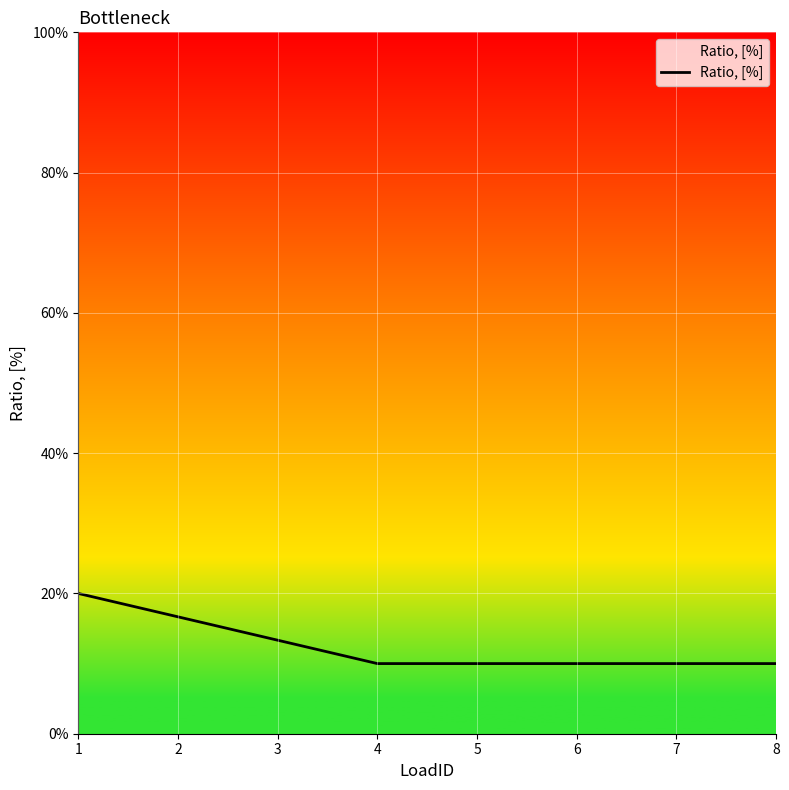

List the labels in order of value, largest first.

1, 2, 3, 4, 5, 6, 7, 8